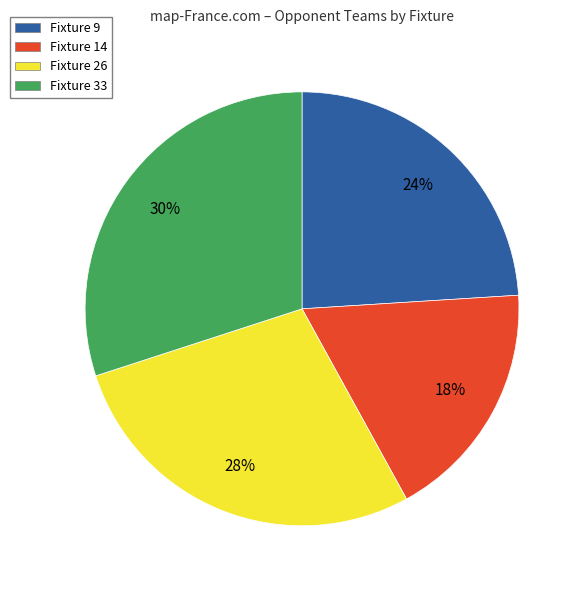

True or false: Fixture 33 accounts for 16% of the total.

False